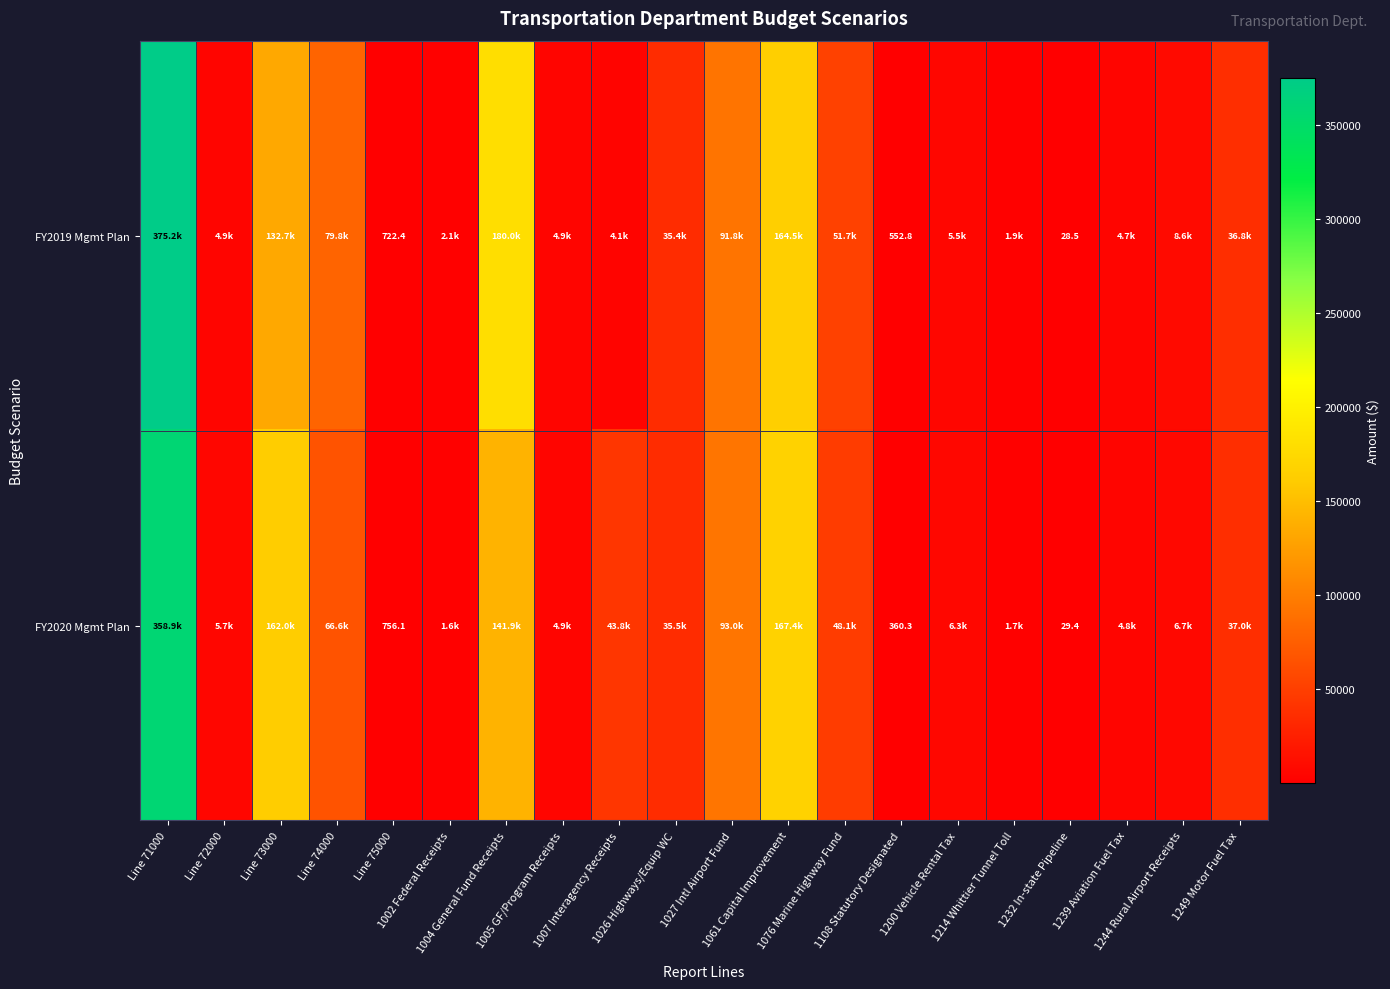

Which series has the widest spread of values?

FY2019 Mgmt Plan